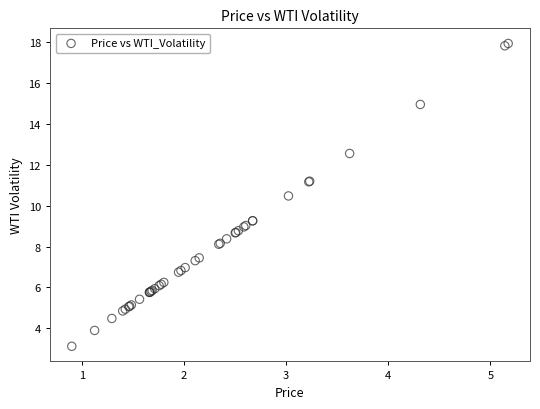

What Y value in the scatter plot is closest to 10?

10.5